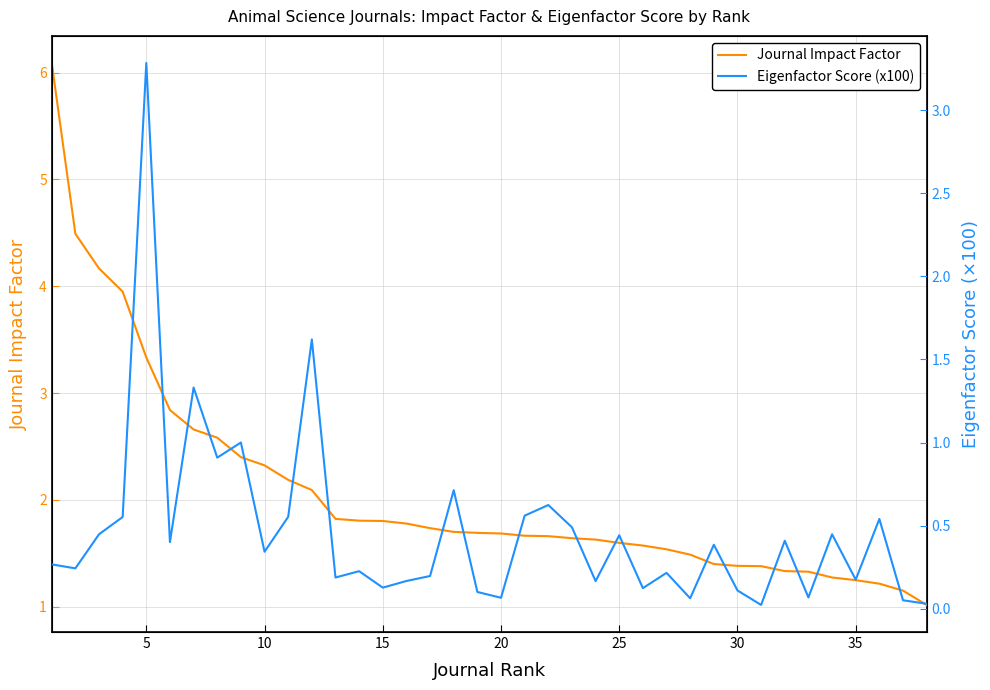

How many categories are shown in the chart?

38